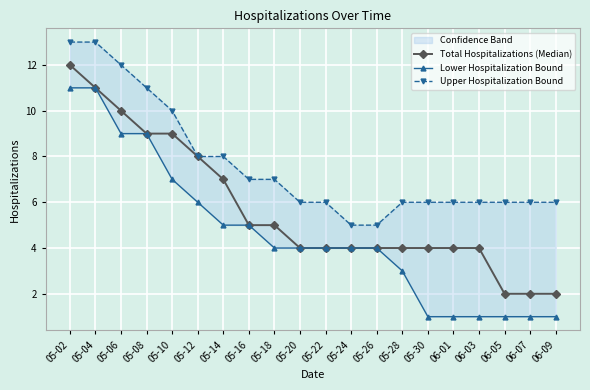

What is the sum of the Total Hospitalizations (Median) values at 06-09 and 05-26?

6